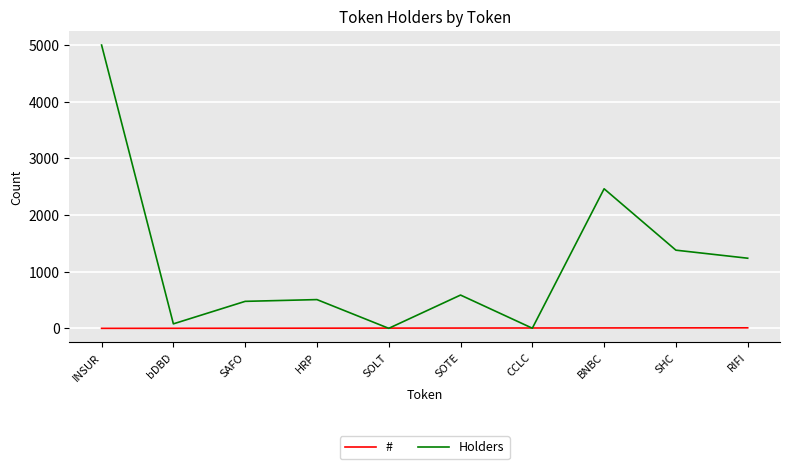

What is the average value of the # series?

6